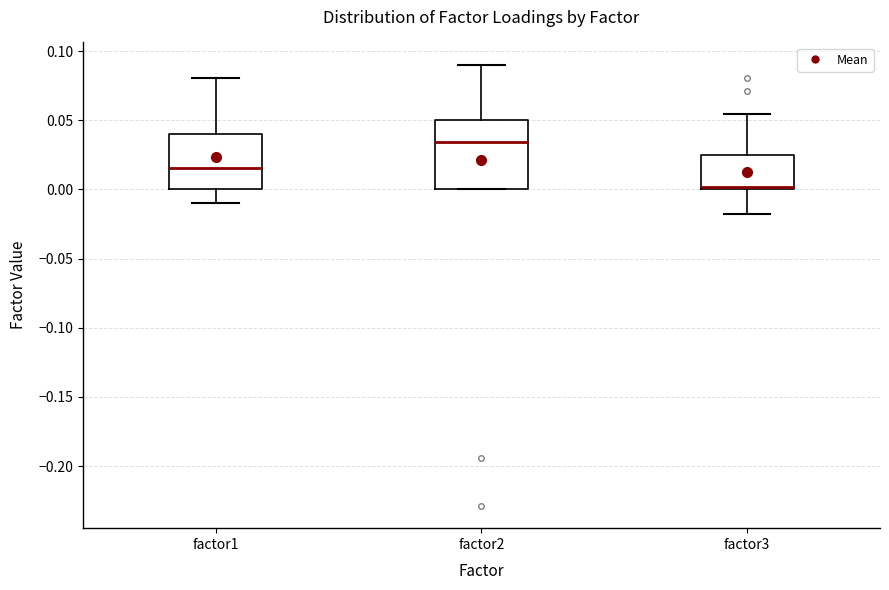

Reading left to right, read every box against the y-axis: the position of its median line, the range the box covers, and the ends of its whiskers. The values are not printed on the chart, so give them approximately, as read against the axis.

factor1: median 0.015, box 0.000 to 0.040, whiskers -0.010 to 0.080
factor2: median 0.035, box 0.000 to 0.050, whiskers 0.000 to 0.090
factor3: median 0.000 (just above the box's lower edge), box 0.000 to 0.025, whiskers -0.020 to 0.055